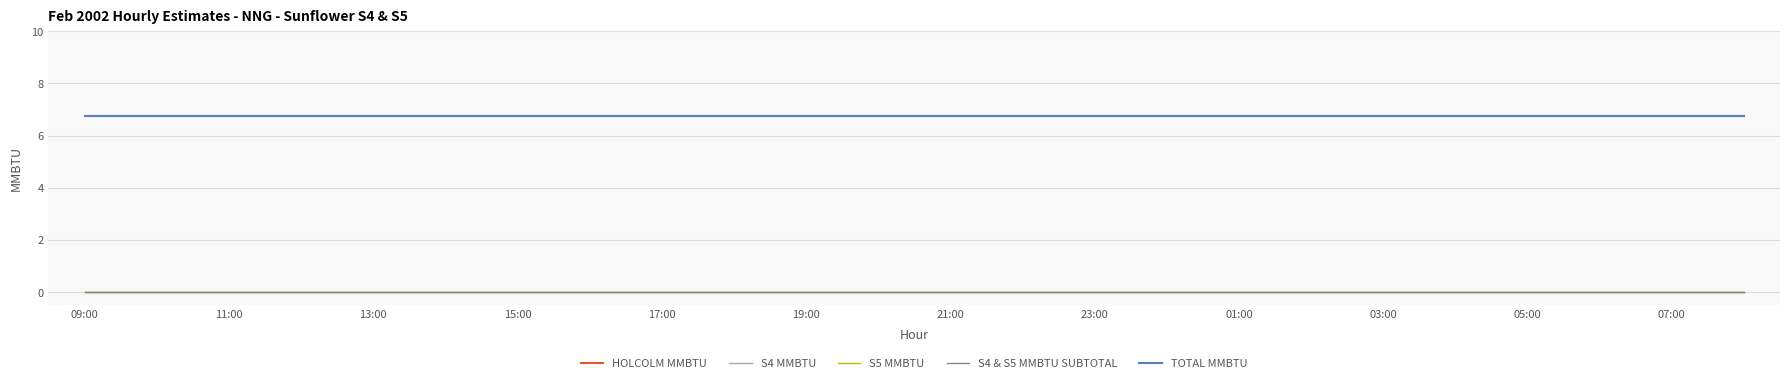

At which category is the sum across all series the highest?

09:00